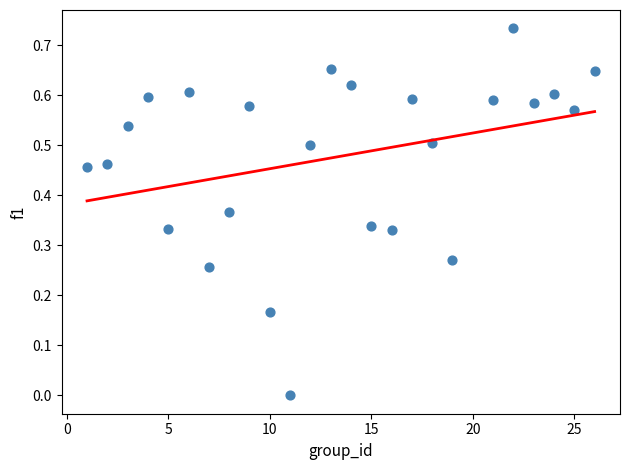

What is the range of X values (max minus min)?

25.0